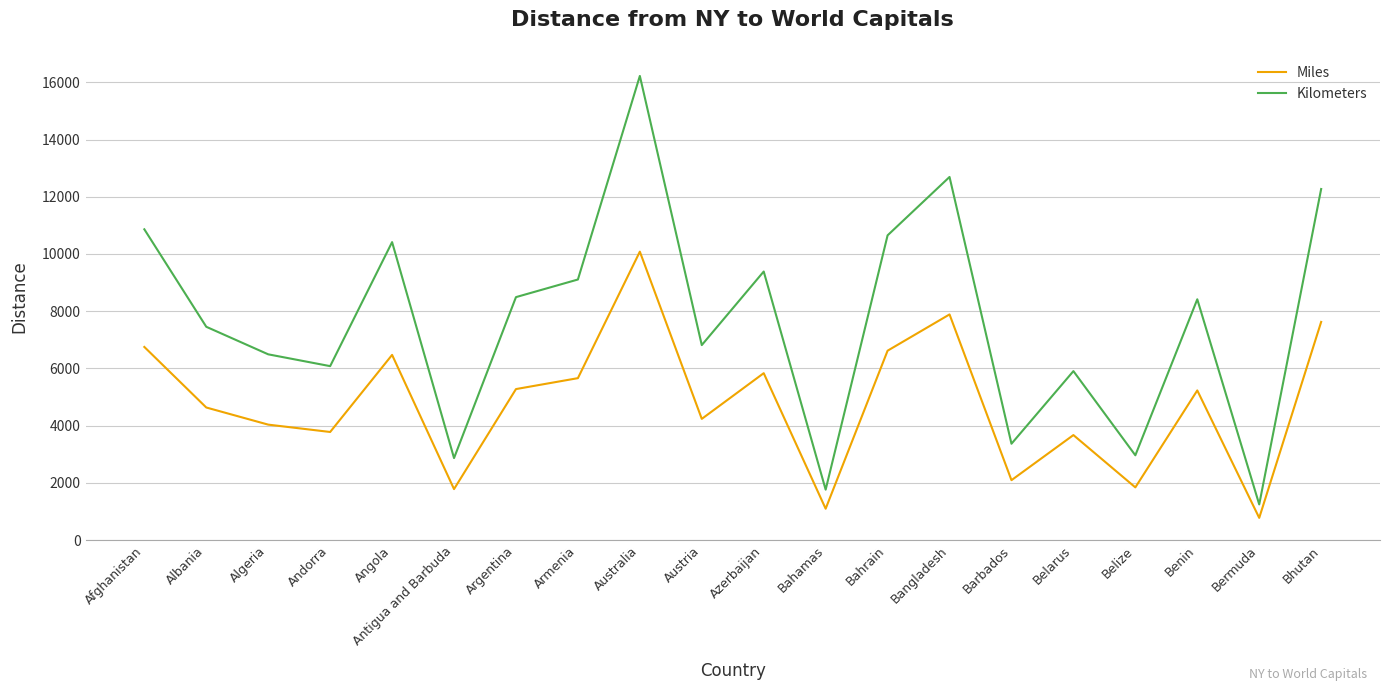

What is the total value across all series at Algeria?

10526